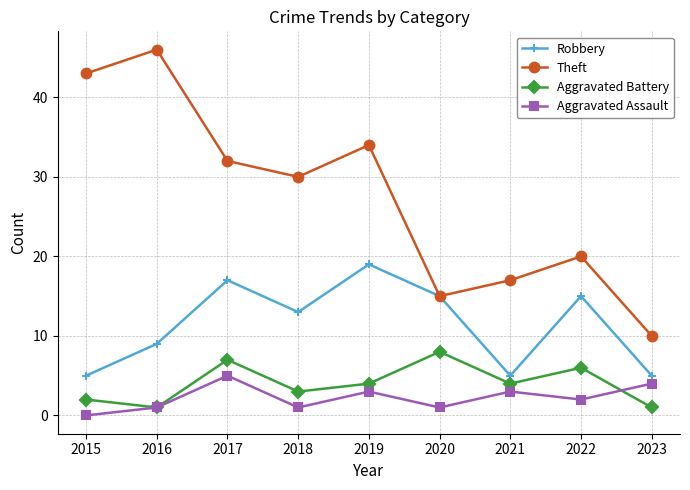

Read the Theft value at 2021, to the nearest 5.

15